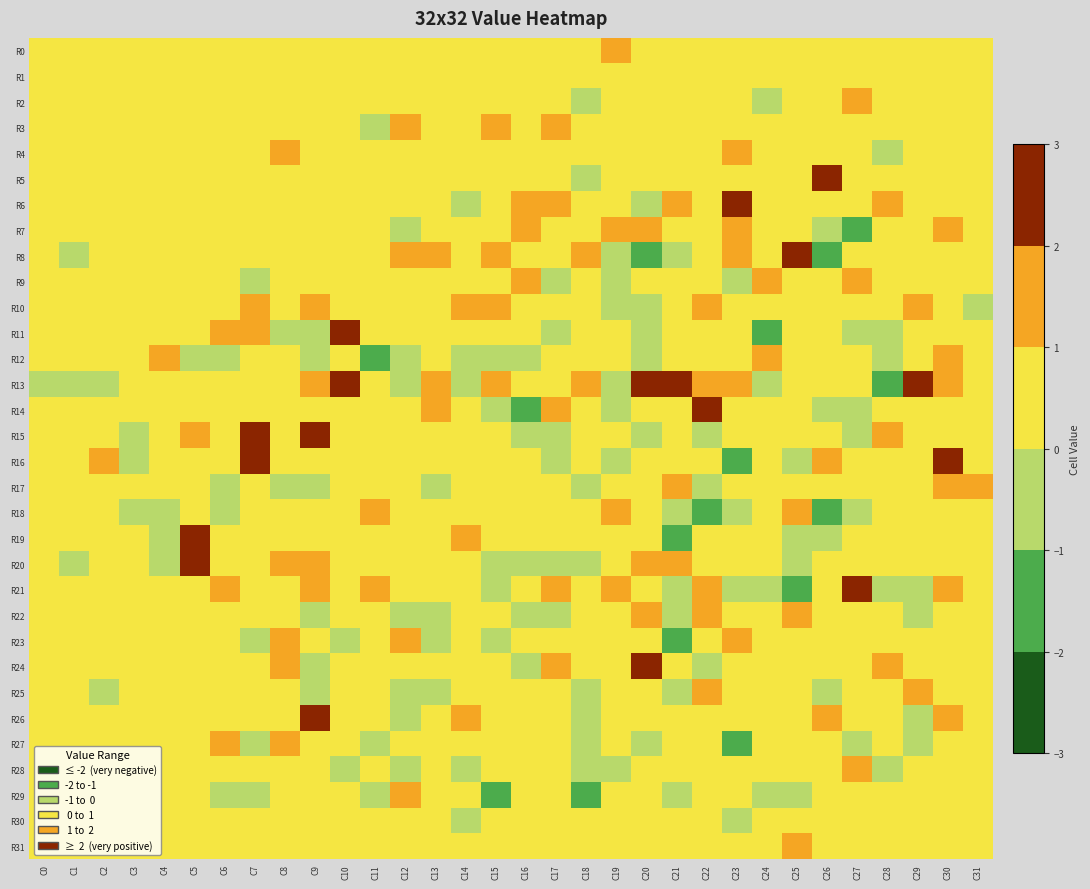

Reading left to right, transcribe all the data shown in this chart.

R0: C0=0	C1=0	C2=0	C3=0	C4=0	C5=0	C6=0	C7=0	C8=0	C9=0	C10=0	C11=0	C12=0	C13=0	C14=0	C15=0	C16=0	C17=0	C18=0	C19=1	C20=0	C21=0	C22=0	C23=0	C24=0	C25=0	C26=0	C27=0	C28=0	C29=0	C30=0	C31=0
R1: C0=0	C1=0	C2=0	C3=0	C4=0	C5=0	C6=0	C7=0	C8=0	C9=0	C10=0	C11=0	C12=0	C13=0	C14=0	C15=0	C16=0	C17=0	C18=0	C19=0	C20=0	C21=0	C22=0	C23=0	C24=0	C25=0	C26=0	C27=0	C28=0	C29=0	C30=0	C31=0
R2: C0=0	C1=0	C2=0	C3=0	C4=0	C5=0	C6=0	C7=0	C8=0	C9=0	C10=0	C11=0	C12=0	C13=0	C14=0	C15=0	C16=0	C17=0	C18=-1	C19=0	C20=0	C21=0	C22=0	C23=0	C24=-1	C25=0	C26=0	C27=1	C28=0	C29=0	C30=0	C31=0
R3: C0=0	C1=0	C2=0	C3=0	C4=0	C5=0	C6=0	C7=0	C8=0	C9=0	C10=0	C11=-1	C12=1	C13=0	C14=0	C15=1	C16=0	C17=1	C18=0	C19=0	C20=0	C21=0	C22=0	C23=0	C24=0	C25=0	C26=0	C27=0	C28=0	C29=0	C30=0	C31=0
R4: C0=0	C1=0	C2=0	C3=0	C4=0	C5=0	C6=0	C7=0	C8=1	C9=0	C10=0	C11=0	C12=0	C13=0	C14=0	C15=0	C16=0	C17=0	C18=0	C19=0	C20=0	C21=0	C22=0	C23=1	C24=0	C25=0	C26=0	C27=0	C28=-1	C29=0	C30=0	C31=0
R5: C0=0	C1=0	C2=0	C3=0	C4=0	C5=0	C6=0	C7=0	C8=0	C9=0	C10=0	C11=0	C12=0	C13=0	C14=0	C15=0	C16=0	C17=0	C18=-1	C19=0	C20=0	C21=0	C22=0	C23=0	C24=0	C25=0	C26=2	C27=0	C28=0	C29=0	C30=0	C31=0
R6: C0=0	C1=0	C2=0	C3=0	C4=0	C5=0	C6=0	C7=0	C8=0	C9=0	C10=0	C11=0	C12=0	C13=0	C14=-1	C15=0	C16=1	C17=1	C18=0	C19=0	C20=-1	C21=1	C22=0	C23=2	C24=0	C25=0	C26=0	C27=0	C28=1	C29=0	C30=0	C31=0
R7: C0=0	C1=0	C2=0	C3=0	C4=0	C5=0	C6=0	C7=0	C8=0	C9=0	C10=0	C11=0	C12=-1	C13=0	C14=0	C15=0	C16=1	C17=0	C18=0	C19=1	C20=1	C21=0	C22=0	C23=1	C24=0	C25=0	C26=-1	C27=-2	C28=0	C29=0	C30=1	C31=0
R8: C0=0	C1=-1	C2=0	C3=0	C4=0	C5=0	C6=0	C7=0	C8=0	C9=0	C10=0	C11=0	C12=1	C13=1	C14=0	C15=1	C16=0	C17=0	C18=1	C19=-1	C20=-2	C21=-1	C22=0	C23=1	C24=0	C25=2	C26=-2	C27=0	C28=0	C29=0	C30=0	C31=0
R9: C0=0	C1=0	C2=0	C3=0	C4=0	C5=0	C6=0	C7=-1	C8=0	C9=0	C10=0	C11=0	C12=0	C13=0	C14=0	C15=0	C16=1	C17=-1	C18=0	C19=-1	C20=0	C21=0	C22=0	C23=-1	C24=1	C25=0	C26=0	C27=1	C28=0	C29=0	C30=0	C31=0
R10: C0=0	C1=0	C2=0	C3=0	C4=0	C5=0	C6=0	C7=1	C8=0	C9=1	C10=0	C11=0	C12=0	C13=0	C14=1	C15=1	C16=0	C17=0	C18=0	C19=-1	C20=-1	C21=0	C22=1	C23=0	C24=0	C25=0	C26=0	C27=0	C28=0	C29=1	C30=0	C31=-1
R11: C0=0	C1=0	C2=0	C3=0	C4=0	C5=0	C6=1	C7=1	C8=-1	C9=-1	C10=2	C11=0	C12=0	C13=0	C14=0	C15=0	C16=0	C17=-1	C18=0	C19=0	C20=-1	C21=0	C22=0	C23=0	C24=-2	C25=0	C26=0	C27=-1	C28=-1	C29=0	C30=0	C31=0
R12: C0=0	C1=0	C2=0	C3=0	C4=1	C5=-1	C6=-1	C7=0	C8=0	C9=-1	C10=0	C11=-2	C12=-1	C13=0	C14=-1	C15=-1	C16=-1	C17=0	C18=0	C19=0	C20=-1	C21=0	C22=0	C23=0	C24=1	C25=0	C26=0	C27=0	C28=-1	C29=0	C30=1	C31=0
R13: C0=-1	C1=-1	C2=-1	C3=0	C4=0	C5=0	C6=0	C7=0	C8=0	C9=1	C10=3	C11=0	C12=-1	C13=1	C14=-1	C15=1	C16=0	C17=0	C18=1	C19=-1	C20=3	C21=3	C22=1	C23=1	C24=-1	C25=0	C26=0	C27=0	C28=-2	C29=2	C30=1	C31=0
R14: C0=0	C1=0	C2=0	C3=0	C4=0	C5=0	C6=0	C7=0	C8=0	C9=0	C10=0	C11=0	C12=0	C13=1	C14=0	C15=-1	C16=-2	C17=1	C18=0	C19=-1	C20=0	C21=0	C22=2	C23=0	C24=0	C25=0	C26=-1	C27=-1	C28=0	C29=0	C30=0	C31=0
R15: C0=0	C1=0	C2=0	C3=-1	C4=0	C5=1	C6=0	C7=2	C8=0	C9=2	C10=0	C11=0	C12=0	C13=0	C14=0	C15=0	C16=-1	C17=-1	C18=0	C19=0	C20=-1	C21=0	C22=-1	C23=0	C24=0	C25=0	C26=0	C27=-1	C28=1	C29=0	C30=0	C31=0
R16: C0=0	C1=0	C2=1	C3=-1	C4=0	C5=0	C6=0	C7=2	C8=0	C9=0	C10=0	C11=0	C12=0	C13=0	C14=0	C15=0	C16=0	C17=-1	C18=0	C19=-1	C20=0	C21=0	C22=0	C23=-2	C24=0	C25=-1	C26=1	C27=0	C28=0	C29=0	C30=2	C31=0
R17: C0=0	C1=0	C2=0	C3=0	C4=0	C5=0	C6=-1	C7=0	C8=-1	C9=-1	C10=0	C11=0	C12=0	C13=-1	C14=0	C15=0	C16=0	C17=0	C18=-1	C19=0	C20=0	C21=1	C22=-1	C23=0	C24=0	C25=0	C26=0	C27=0	C28=0	C29=0	C30=1	C31=1
R18: C0=0	C1=0	C2=0	C3=-1	C4=-1	C5=0	C6=-1	C7=0	C8=0	C9=0	C10=0	C11=1	C12=0	C13=0	C14=0	C15=0	C16=0	C17=0	C18=0	C19=1	C20=0	C21=-1	C22=-2	C23=-1	C24=0	C25=1	C26=-2	C27=-1	C28=0	C29=0	C30=0	C31=0
R19: C0=0	C1=0	C2=0	C3=0	C4=-1	C5=3	C6=0	C7=0	C8=0	C9=0	C10=0	C11=0	C12=0	C13=0	C14=1	C15=0	C16=0	C17=0	C18=0	C19=0	C20=0	C21=-2	C22=0	C23=0	C24=0	C25=-1	C26=-1	C27=0	C28=0	C29=0	C30=0	C31=0
R20: C0=0	C1=-1	C2=0	C3=0	C4=-1	C5=2	C6=0	C7=0	C8=1	C9=1	C10=0	C11=0	C12=0	C13=0	C14=0	C15=-1	C16=-1	C17=-1	C18=-1	C19=0	C20=1	C21=1	C22=0	C23=0	C24=0	C25=-1	C26=0	C27=0	C28=0	C29=0	C30=0	C31=0
R21: C0=0	C1=0	C2=0	C3=0	C4=0	C5=0	C6=1	C7=0	C8=0	C9=1	C10=0	C11=1	C12=0	C13=0	C14=0	C15=-1	C16=0	C17=1	C18=0	C19=1	C20=0	C21=-1	C22=1	C23=-1	C24=-1	C25=-2	C26=0	C27=2	C28=-1	C29=-1	C30=1	C31=0
R22: C0=0	C1=0	C2=0	C3=0	C4=0	C5=0	C6=0	C7=0	C8=0	C9=-1	C10=0	C11=0	C12=-1	C13=-1	C14=0	C15=0	C16=-1	C17=-1	C18=0	C19=0	C20=1	C21=-1	C22=1	C23=0	C24=0	C25=1	C26=0	C27=0	C28=0	C29=-1	C30=0	C31=0
R23: C0=0	C1=0	C2=0	C3=0	C4=0	C5=0	C6=0	C7=-1	C8=1	C9=0	C10=-1	C11=0	C12=1	C13=-1	C14=0	C15=-1	C16=0	C17=0	C18=0	C19=0	C20=0	C21=-2	C22=0	C23=1	C24=0	C25=0	C26=0	C27=0	C28=0	C29=0	C30=0	C31=0
R24: C0=0	C1=0	C2=0	C3=0	C4=0	C5=0	C6=0	C7=0	C8=1	C9=-1	C10=0	C11=0	C12=0	C13=0	C14=0	C15=0	C16=-1	C17=1	C18=0	C19=0	C20=2	C21=0	C22=-1	C23=0	C24=0	C25=0	C26=0	C27=0	C28=1	C29=0	C30=0	C31=0
R25: C0=0	C1=0	C2=-1	C3=0	C4=0	C5=0	C6=0	C7=0	C8=0	C9=-1	C10=0	C11=0	C12=-1	C13=-1	C14=0	C15=0	C16=0	C17=0	C18=-1	C19=0	C20=0	C21=-1	C22=1	C23=0	C24=0	C25=0	C26=-1	C27=0	C28=0	C29=1	C30=0	C31=0
R26: C0=0	C1=0	C2=0	C3=0	C4=0	C5=0	C6=0	C7=0	C8=0	C9=3	C10=0	C11=0	C12=-1	C13=0	C14=1	C15=0	C16=0	C17=0	C18=-1	C19=0	C20=0	C21=0	C22=0	C23=0	C24=0	C25=0	C26=1	C27=0	C28=0	C29=-1	C30=1	C31=0
R27: C0=0	C1=0	C2=0	C3=0	C4=0	C5=0	C6=1	C7=-1	C8=1	C9=0	C10=0	C11=-1	C12=0	C13=0	C14=0	C15=0	C16=0	C17=0	C18=-1	C19=0	C20=-1	C21=0	C22=0	C23=-2	C24=0	C25=0	C26=0	C27=-1	C28=0	C29=-1	C30=0	C31=0
R28: C0=0	C1=0	C2=0	C3=0	C4=0	C5=0	C6=0	C7=0	C8=0	C9=0	C10=-1	C11=0	C12=-1	C13=0	C14=-1	C15=0	C16=0	C17=0	C18=-1	C19=-1	C20=0	C21=0	C22=0	C23=0	C24=0	C25=0	C26=0	C27=1	C28=-1	C29=0	C30=0	C31=0
R29: C0=0	C1=0	C2=0	C3=0	C4=0	C5=0	C6=-1	C7=-1	C8=0	C9=0	C10=0	C11=-1	C12=1	C13=0	C14=0	C15=-2	C16=0	C17=0	C18=-2	C19=0	C20=0	C21=-1	C22=0	C23=0	C24=-1	C25=-1	C26=0	C27=0	C28=0	C29=0	C30=0	C31=0
R30: C0=0	C1=0	C2=0	C3=0	C4=0	C5=0	C6=0	C7=0	C8=0	C9=0	C10=0	C11=0	C12=0	C13=0	C14=-1	C15=0	C16=0	C17=0	C18=0	C19=0	C20=0	C21=0	C22=0	C23=-1	C24=0	C25=0	C26=0	C27=0	C28=0	C29=0	C30=0	C31=0
R31: C0=0	C1=0	C2=0	C3=0	C4=0	C5=0	C6=0	C7=0	C8=0	C9=0	C10=0	C11=0	C12=0	C13=0	C14=0	C15=0	C16=0	C17=0	C18=0	C19=0	C20=0	C21=0	C22=0	C23=0	C24=0	C25=1	C26=0	C27=0	C28=0	C29=0	C30=0	C31=0